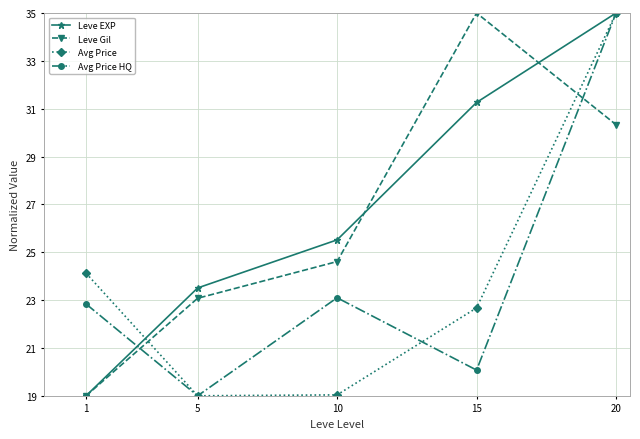

What is the value of the Leve EXP point at the 2nd from the left?

23.5